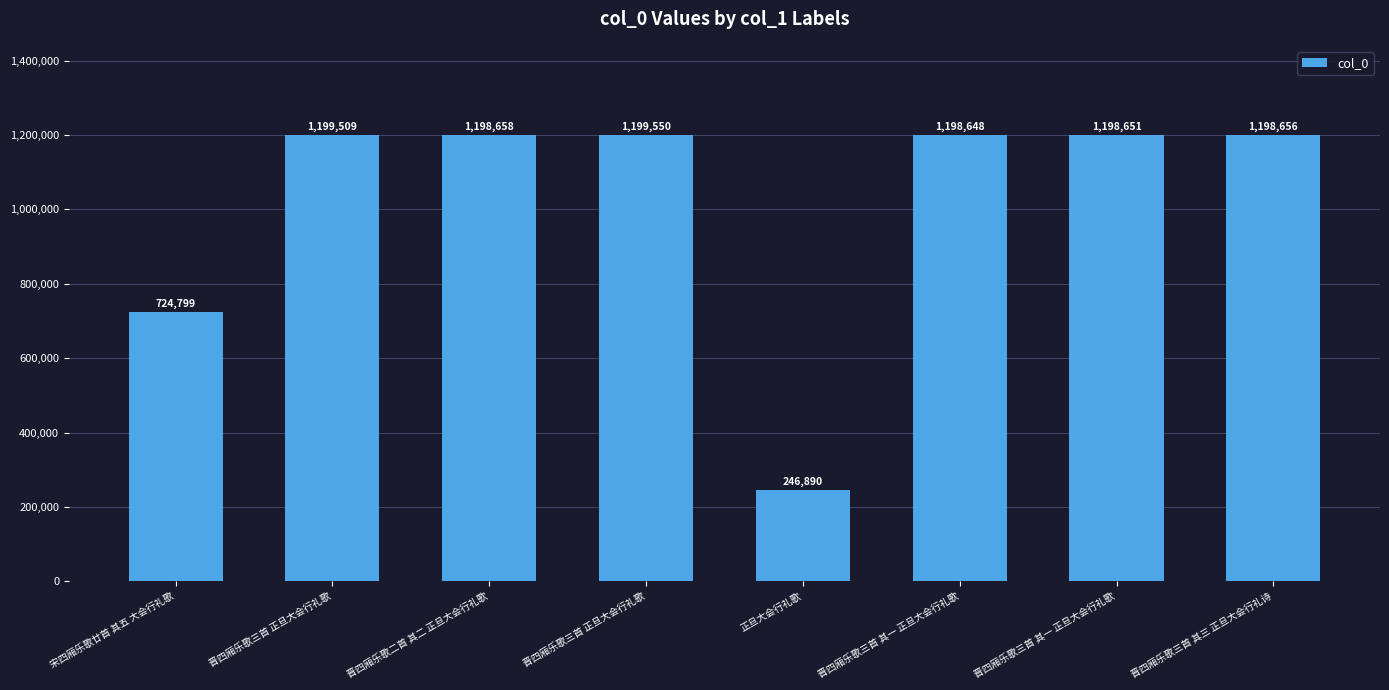

Where is the data nearest to the value 723220?

宋四厢乐歌廿首 其五 大会行礼歌